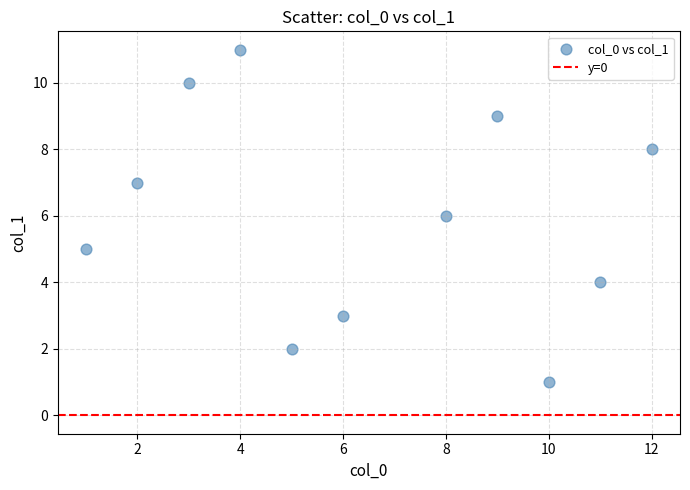

What is the range of Y values (max minus min)?

10